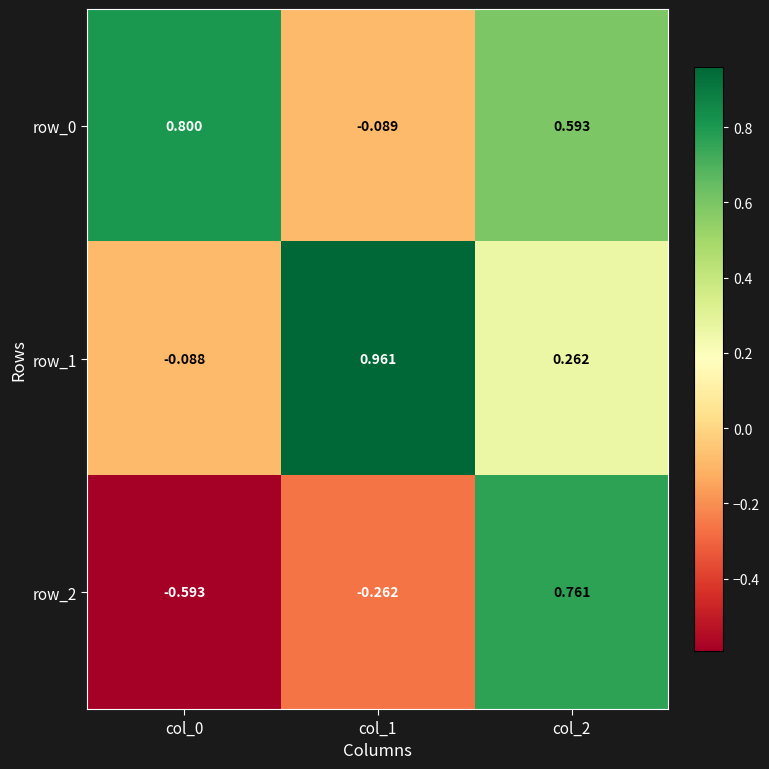

Is it true that row_0 equals 0.8 at col_0?

True